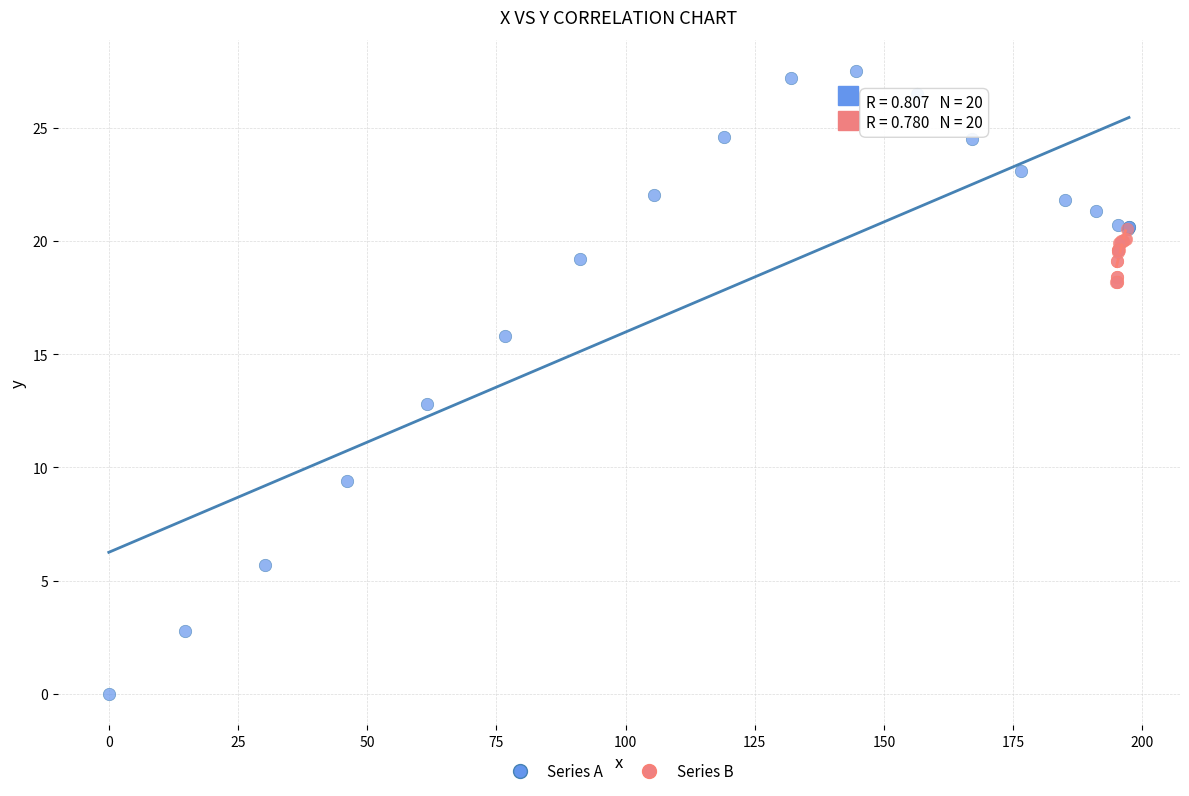

Which series contains the lowest Y value?

Series A